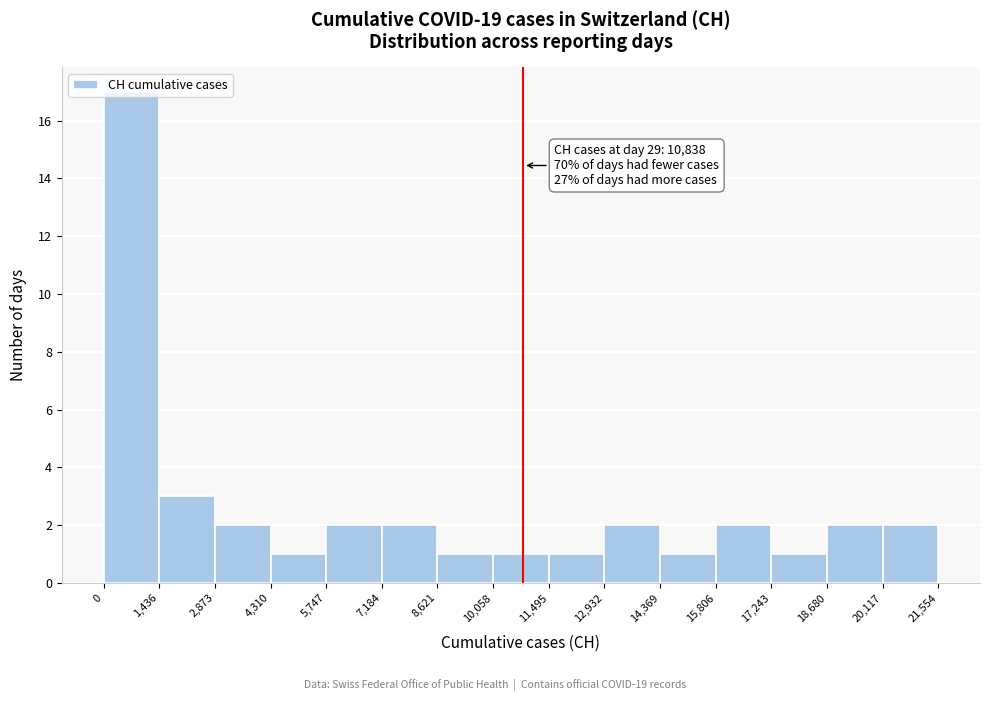

Over which range of the x-axis is the bar tallest?

0 to 1,436